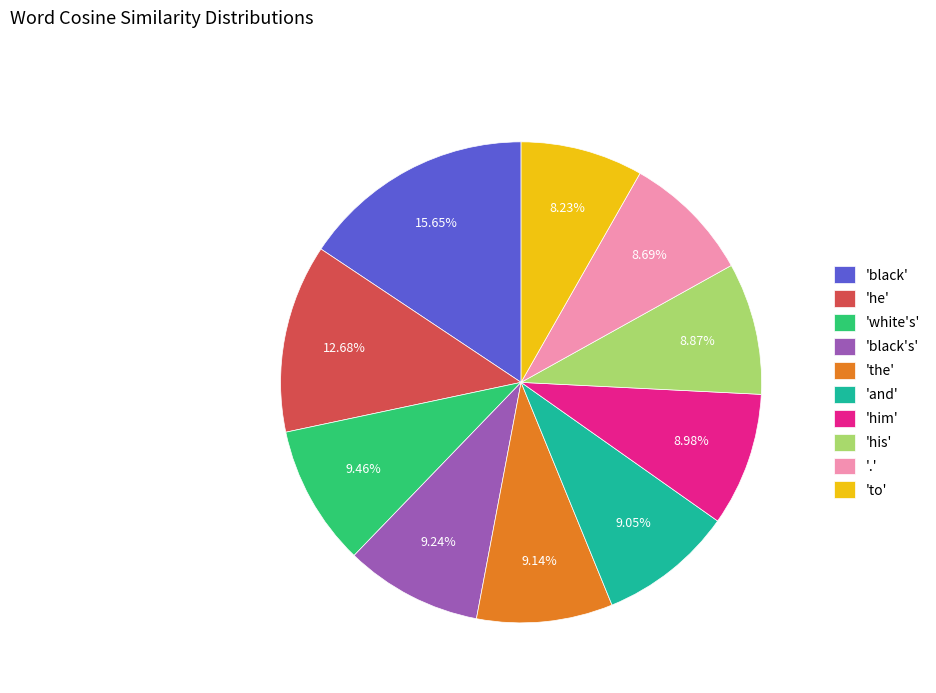

Does any single category account for the majority?

No